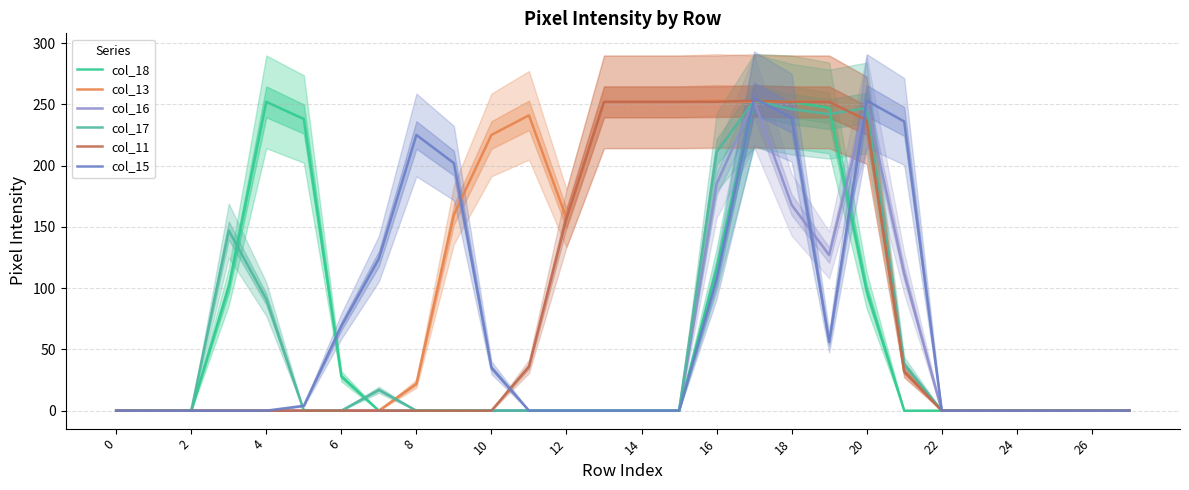

Reading left to right, extract all data points from this chart.

col_18: 0	0	0	101	252	238	28	0	0	0	0	0	0	0	0	0	115	253	252	247	98	0	0	0	0	0	0	0
col_13: 0	0	0	0	0	0	0	0	22	160	225	241	157	252	252	252	253	252	252	252	237	32	0	0	0	0	0	0
col_16: 0	0	0	0	0	0	0	0	0	0	0	0	0	0	0	0	185	253	168	127	252	112	0	0	0	0	0	0
col_17: 0	0	0	147	91	0	0	17	0	0	0	0	0	0	0	0	211	253	246	242	247	38	0	0	0	0	0	0
col_11: 0	0	0	0	0	0	0	0	0	0	0	36	157	252	252	252	252	253	252	252	237	32	0	0	0	0	0	0
col_15: 0	0	0	0	0	4	69	124	225	202	35	0	0	0	0	0	107	255	239	56	253	236	0	0	0	0	0	0